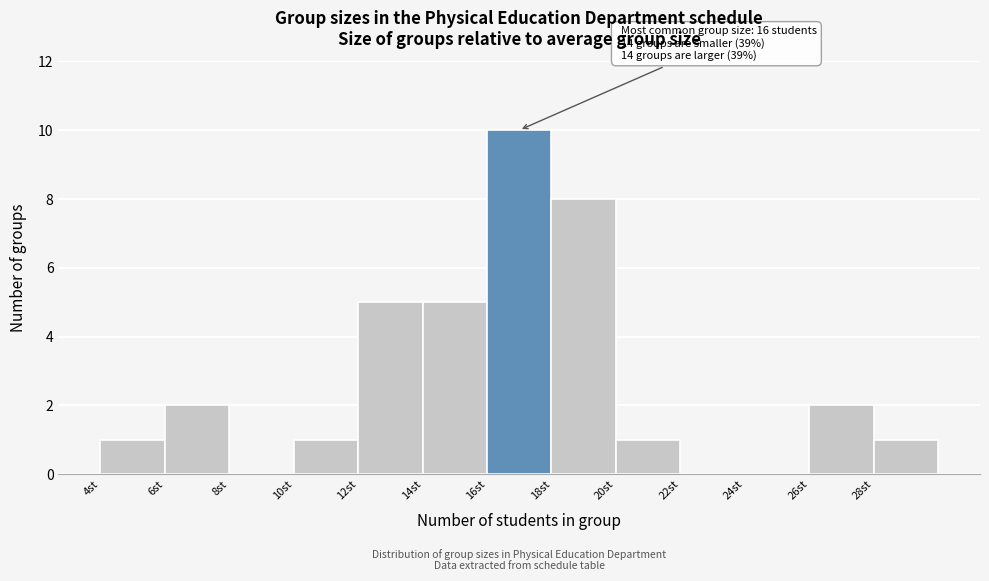

Over which range of the x-axis is the bar tallest?

16 to 18